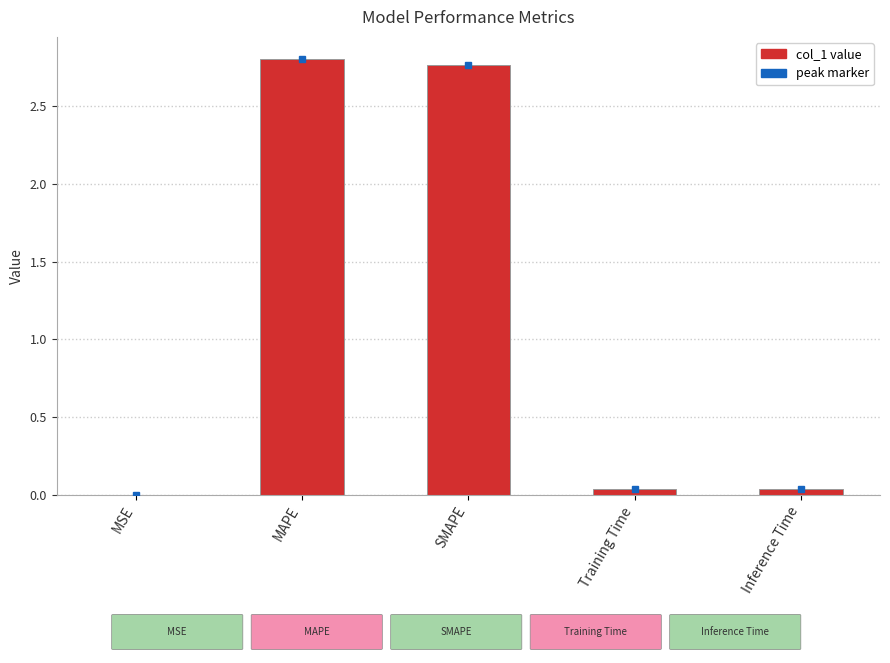

The chart shows a value of 0.0 at MSE. True or false?

True